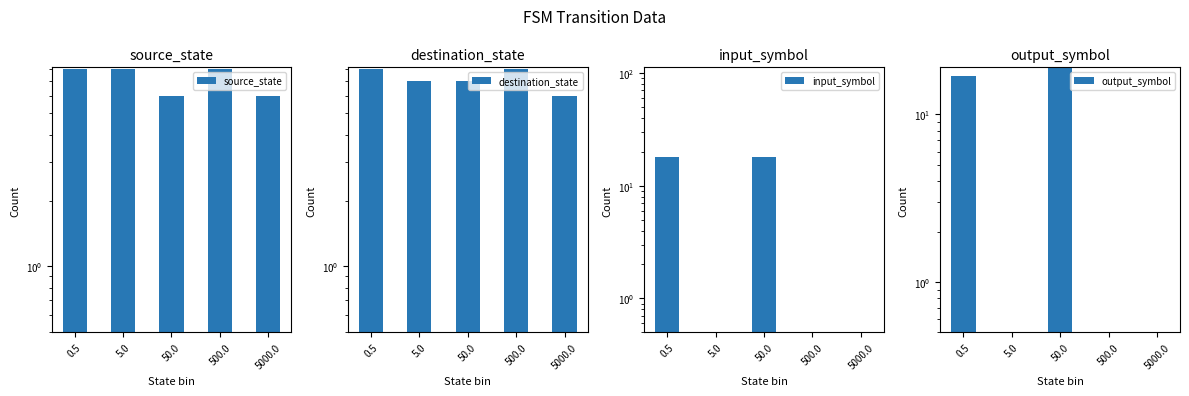

What is the spread (max minus min) of values at 500.0?

8